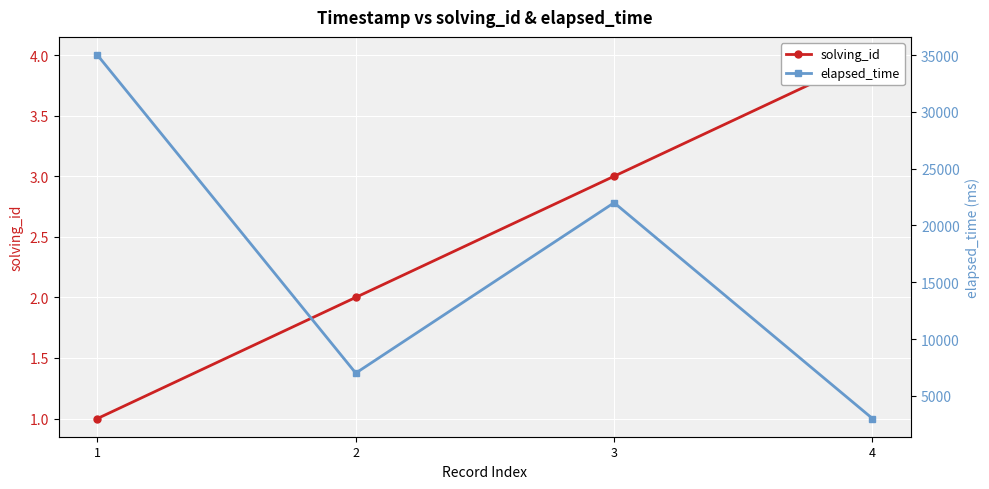

What is the value of the solving_id point at the 2nd from the left?

2